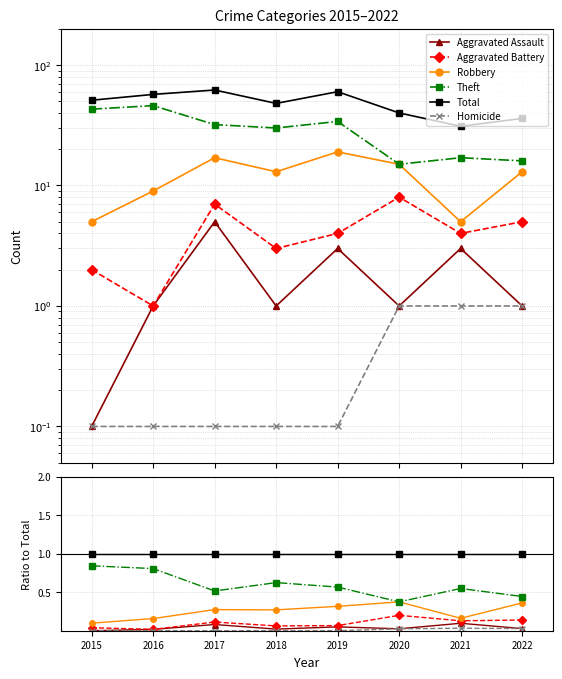

At how many categories does at least one series exceed 0?

8